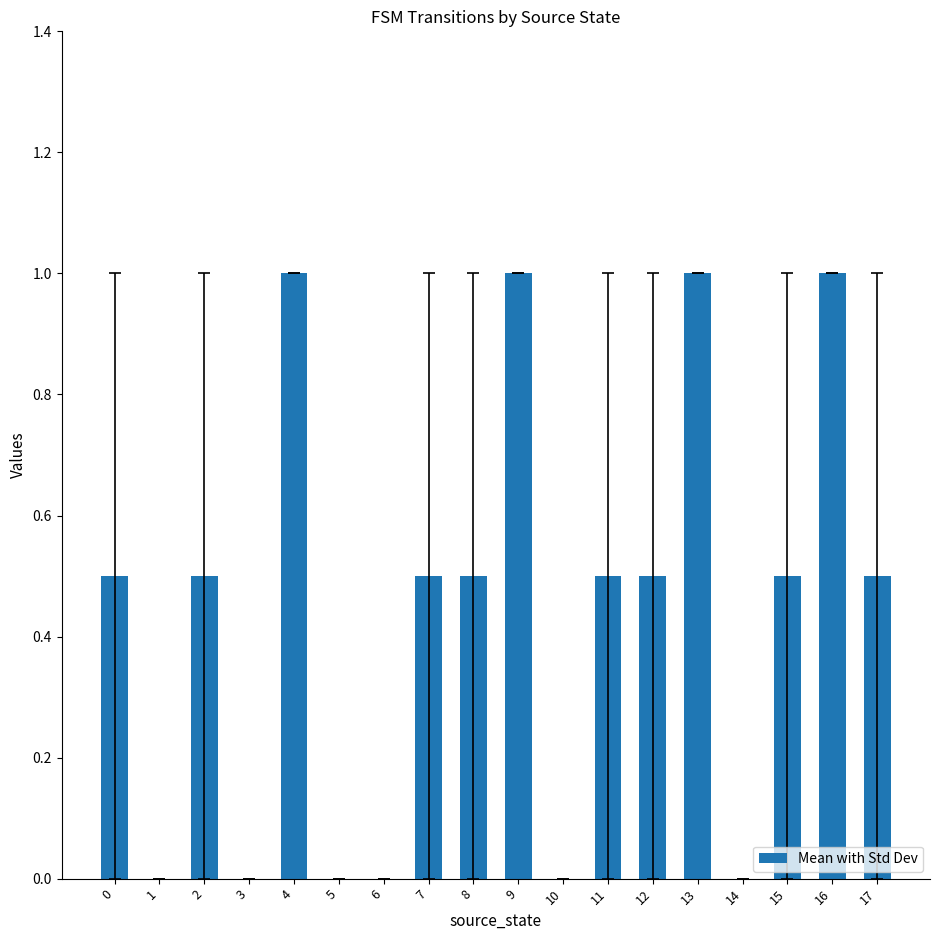

Are the bars horizontal?

No